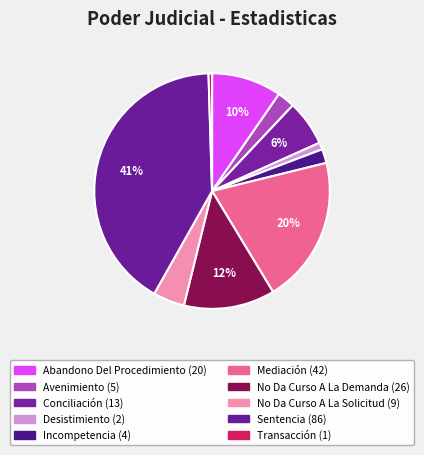

Is it true that Avenimiento is 2% of the pie?

True